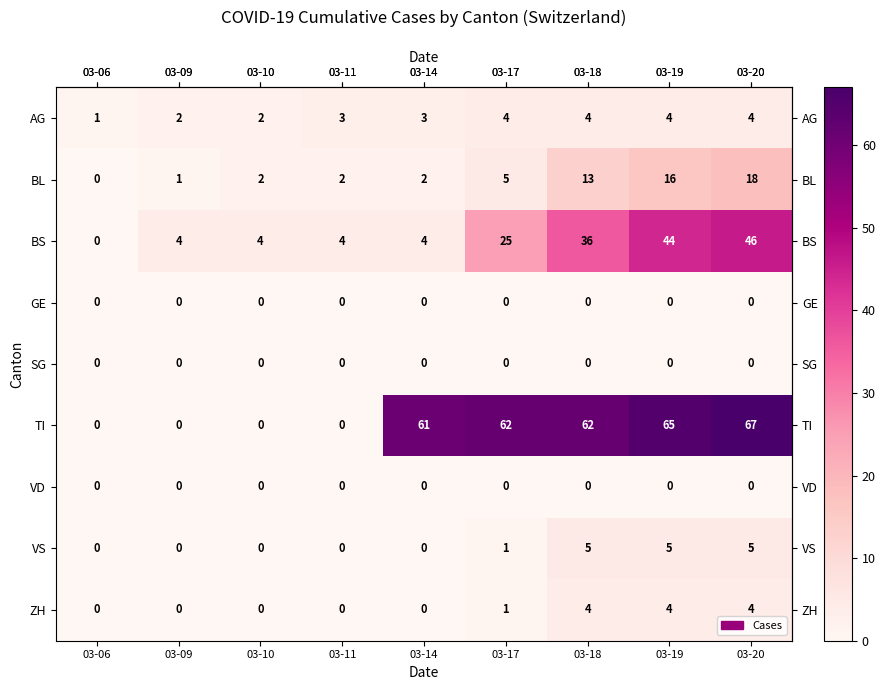

At which category does the chart reach its peak across all series?

03-20